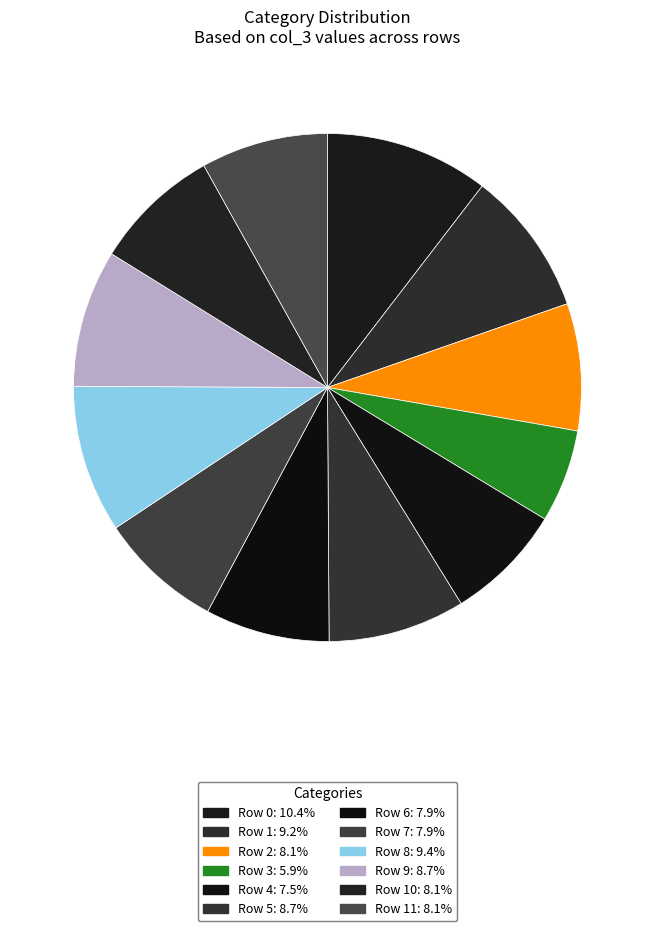

How many segments does this pie chart have?

12